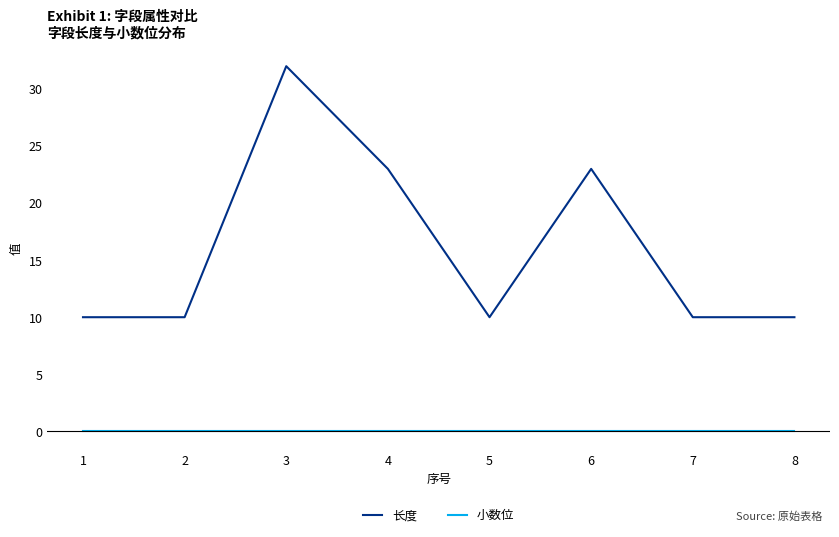

List the series in order of their overall mean, lowest first.

小数位, 长度